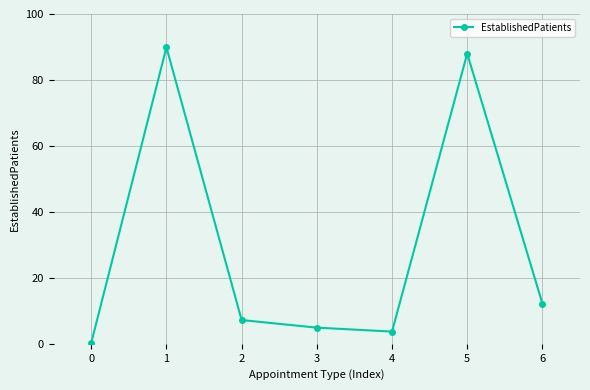

What is the value of the 6th point from the left?

88.0